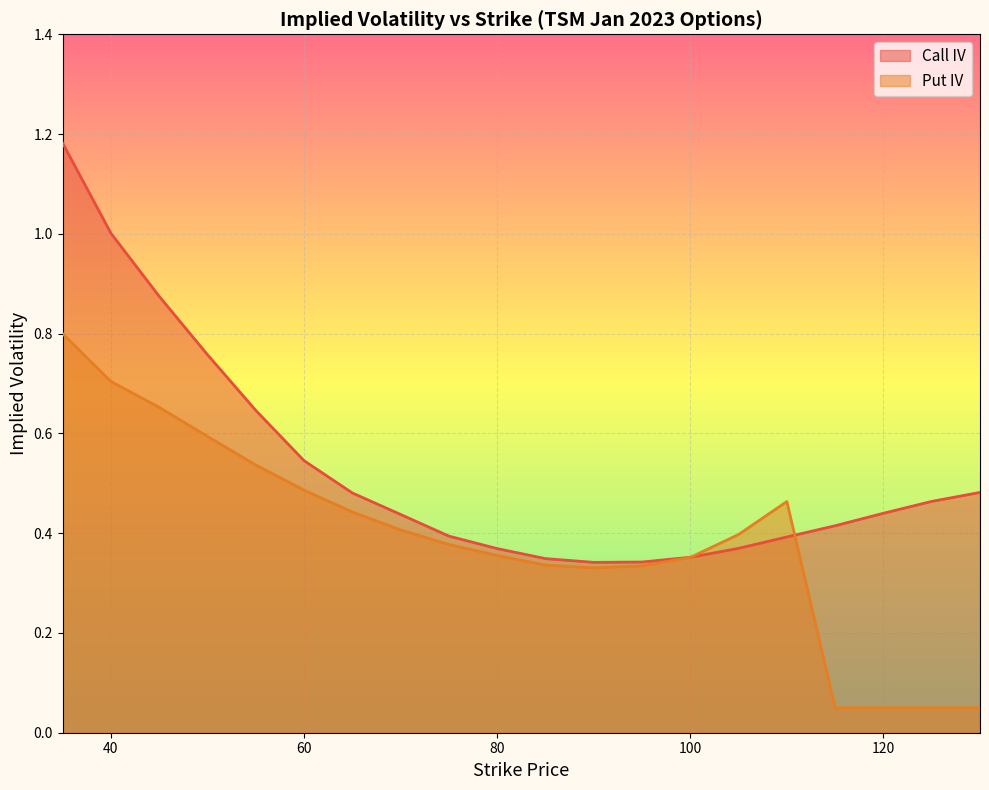

Between which two adjacent categories do Call IV and Put IV first intersect?

100 and 105